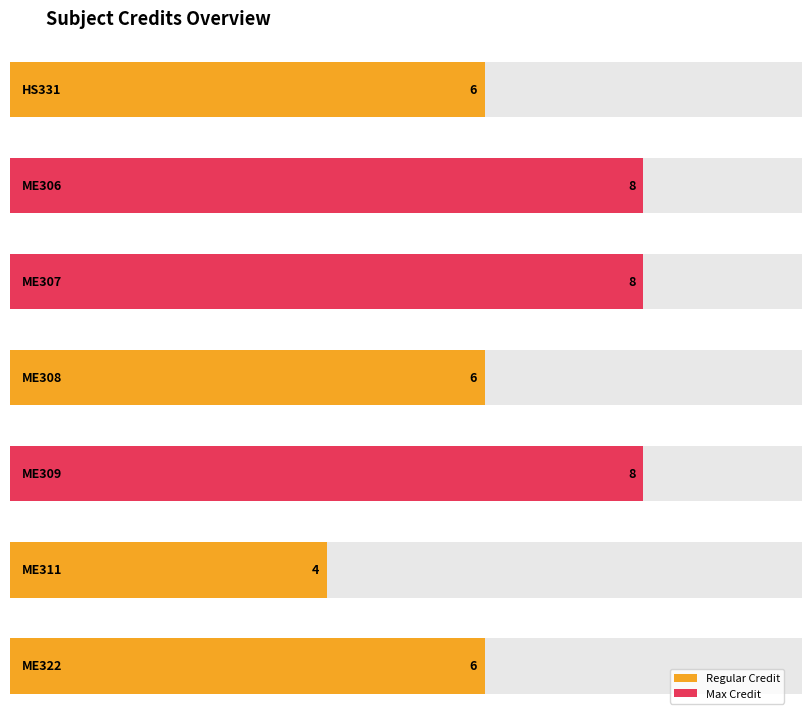

List the labels in order of value, largest first.

ME306, ME307, ME309, HS331, ME308, ME322, ME311